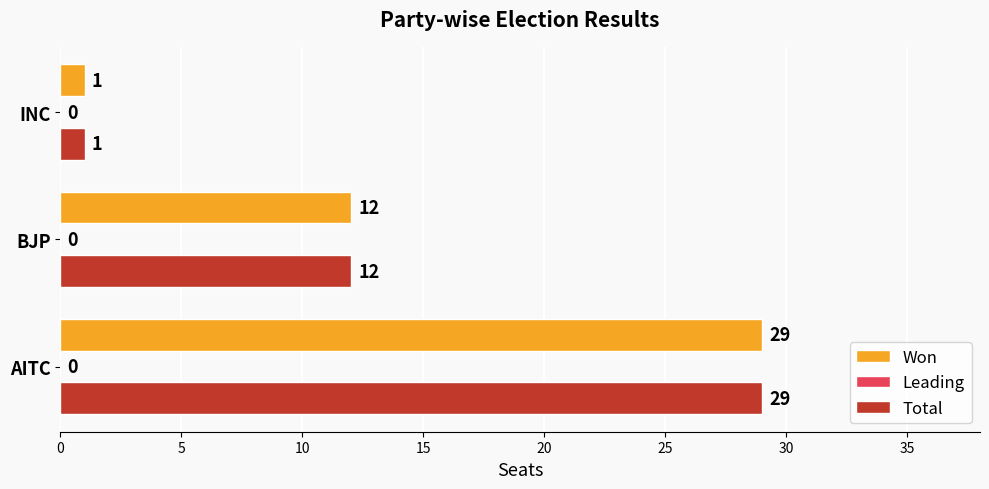

What is the approximate value of Total at AITC, to the nearest 5?

30